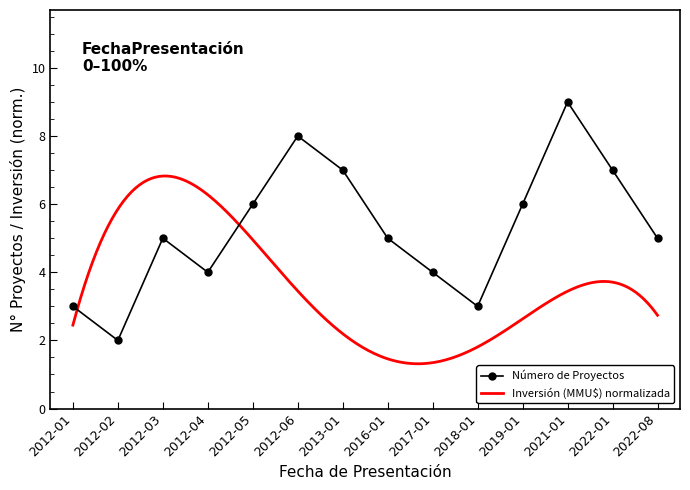

Reading right to left, list all the values displayed in this chart.

5	7	9	6	3	4	5	7	8	6	4	5	2	3